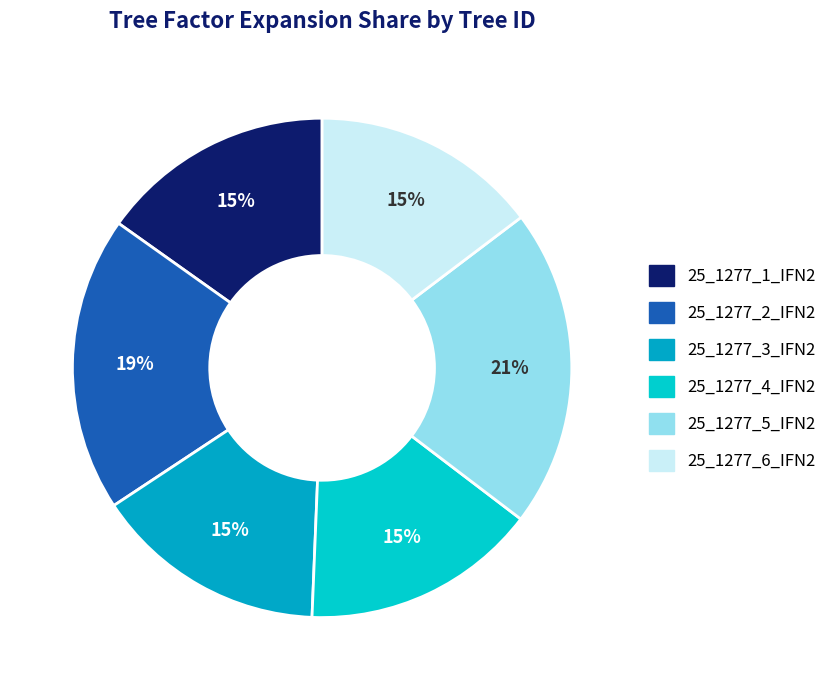

How many slices are in this pie chart?

6